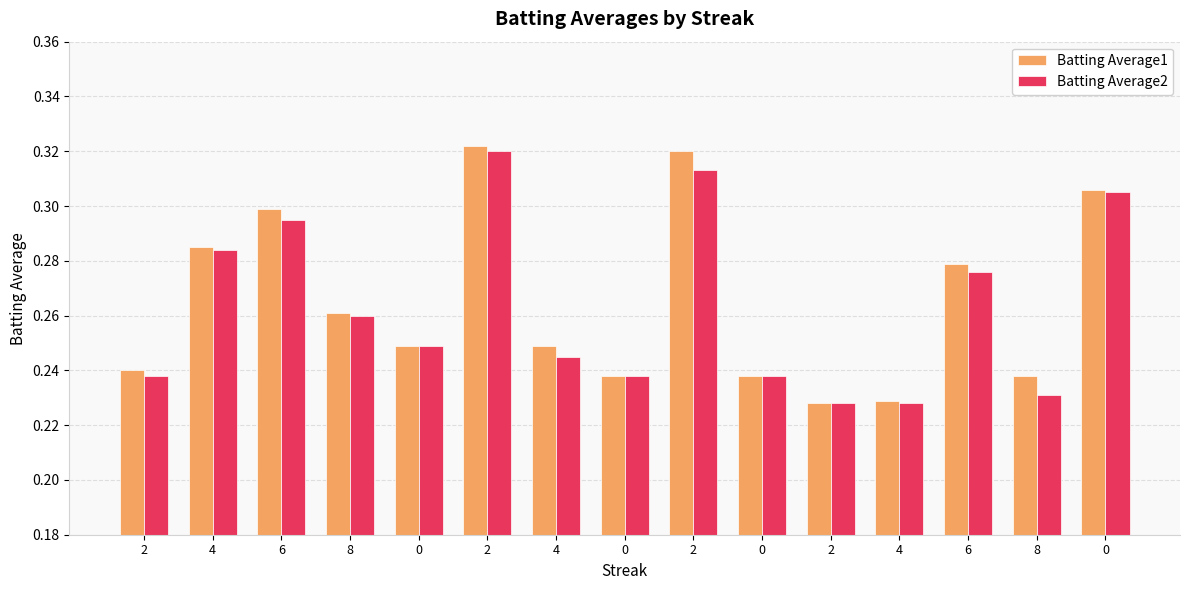

How many data points does each series have?

15